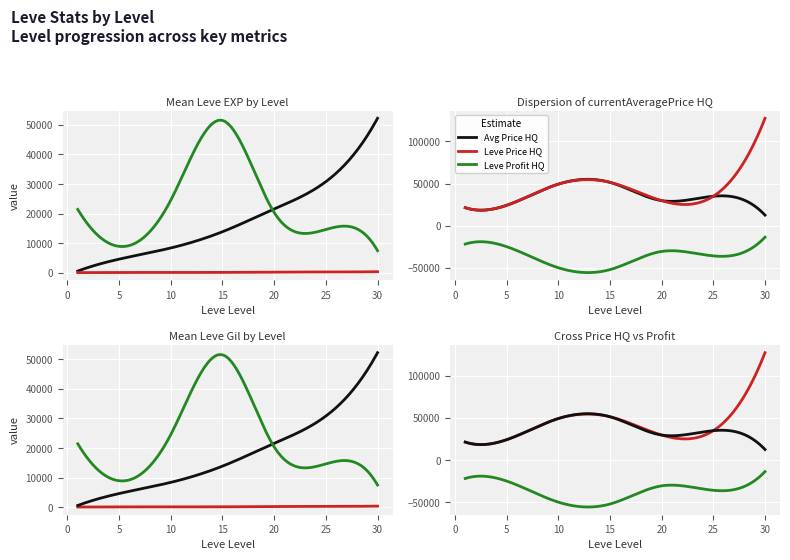

Which series has the largest total across all categories?

LevePriceHQ